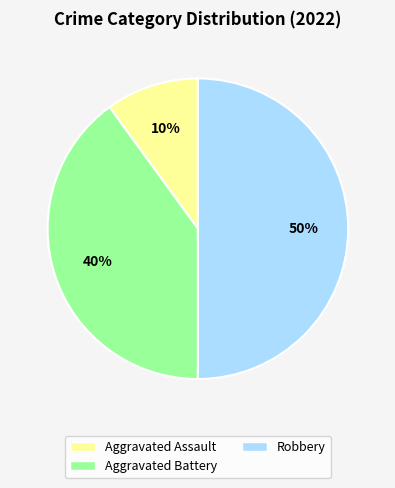

How many segments does this pie chart have?

3